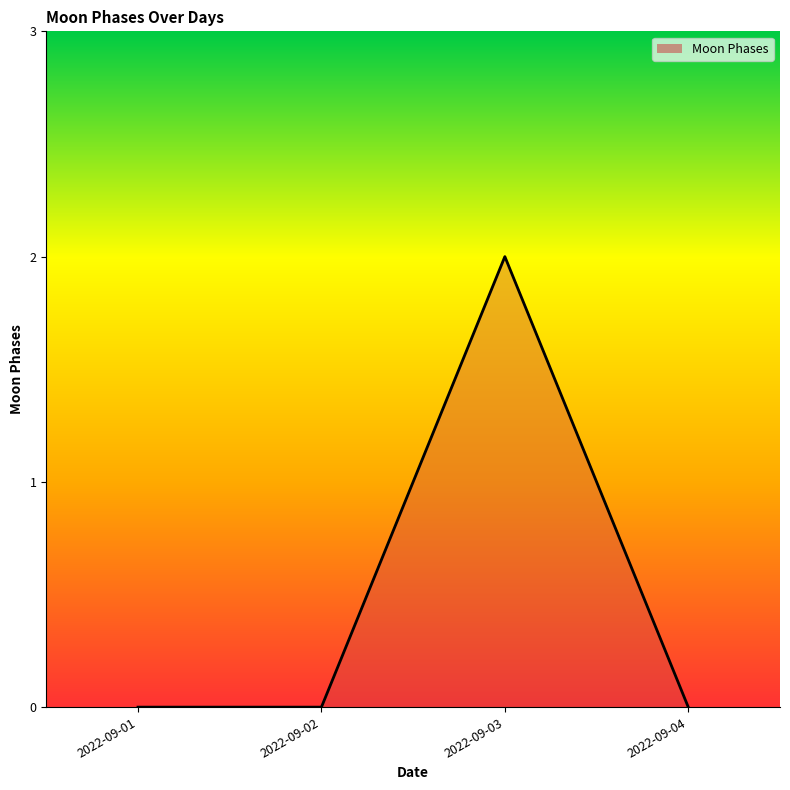

Reading left to right, list all the values displayed in this chart.

0	0	2	0